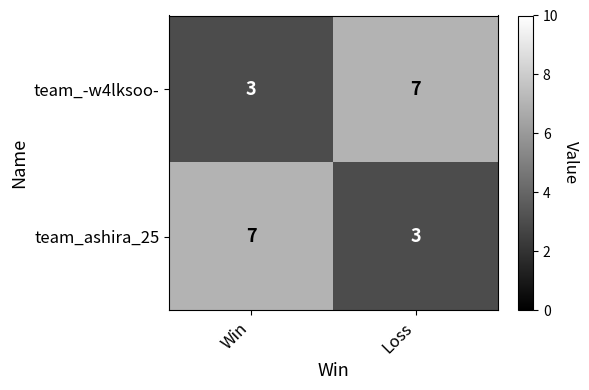

What is the approximate value of team_-w4lksoo- at Win?

3